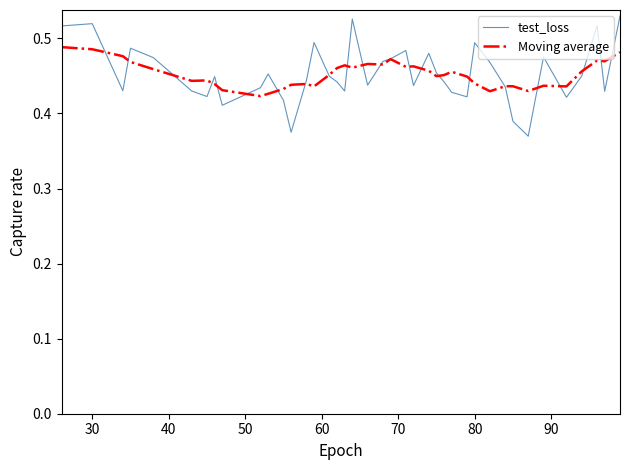

Rank the series by their maximum value, from lowest to highest.

Moving average, test_loss